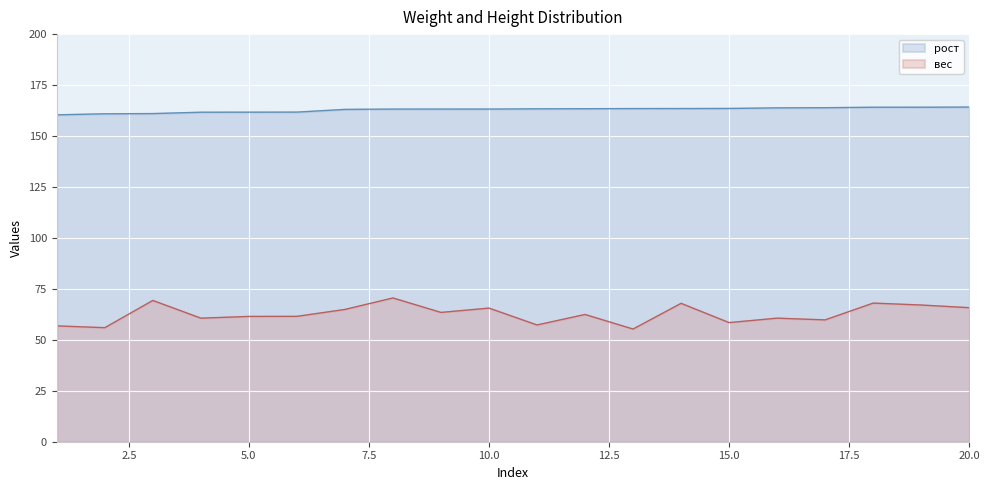

What is the total value across all series at 13?

218.8